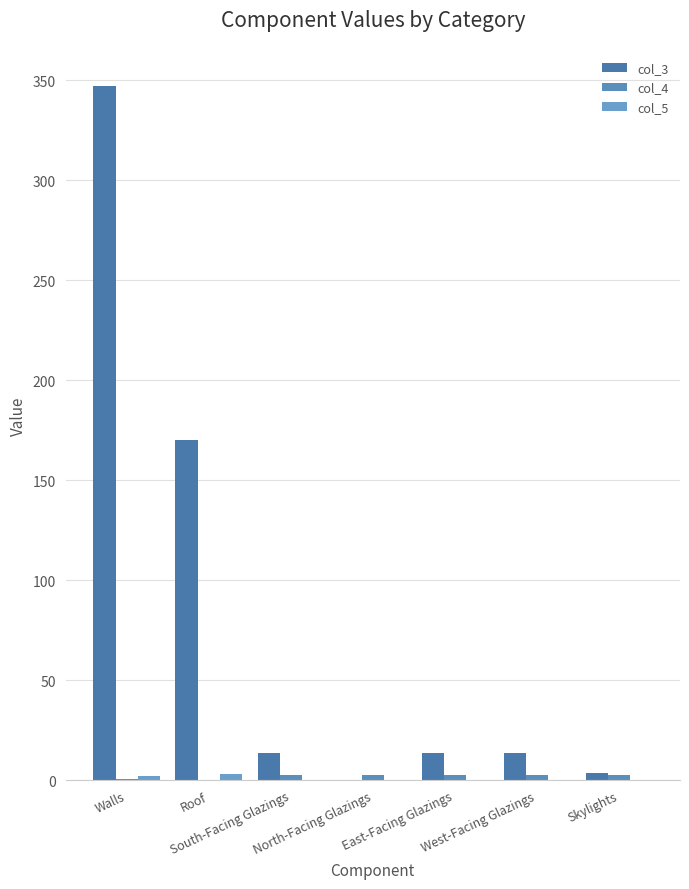

How many groups of bars are there?

7